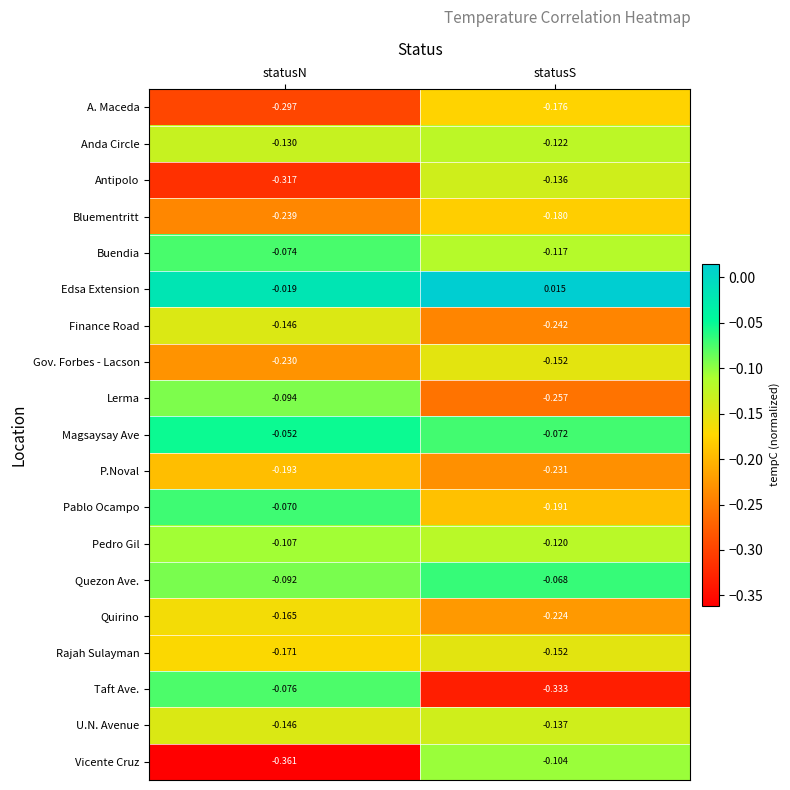

What is the difference between the highest and lowest values at statusN?

0.3